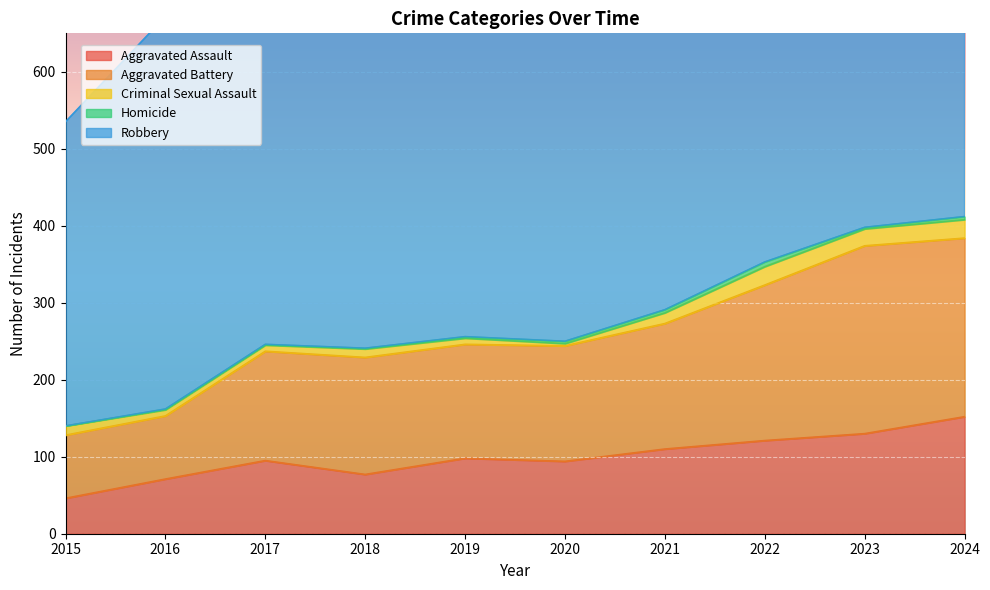

What is the total value across all series at 2017?

692